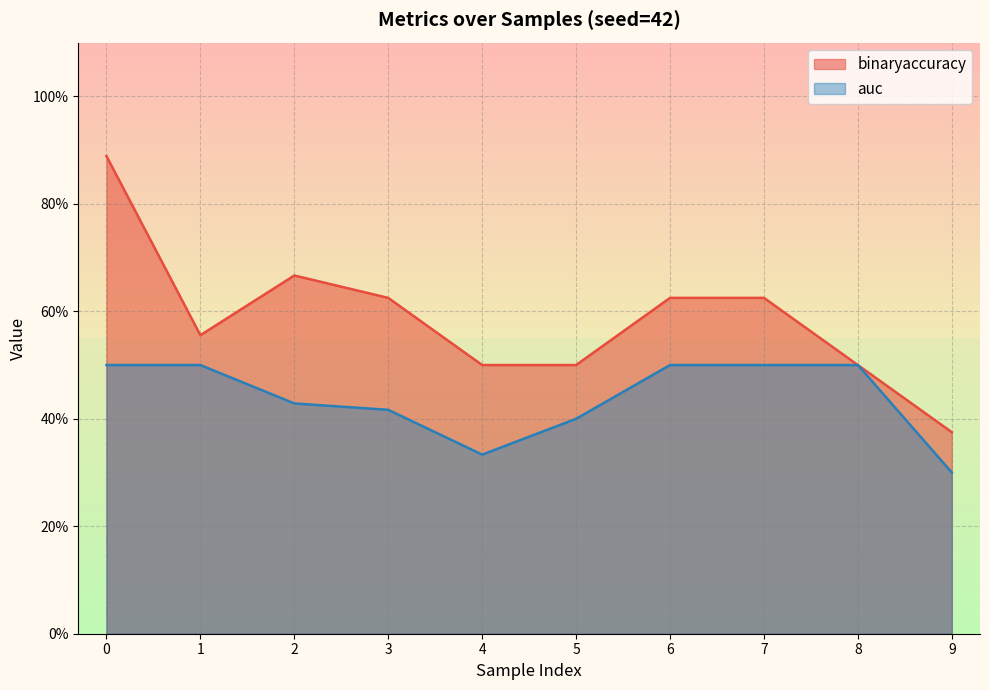

What is the sum of the binaryaccuracy values at 6 and 9?

1.0